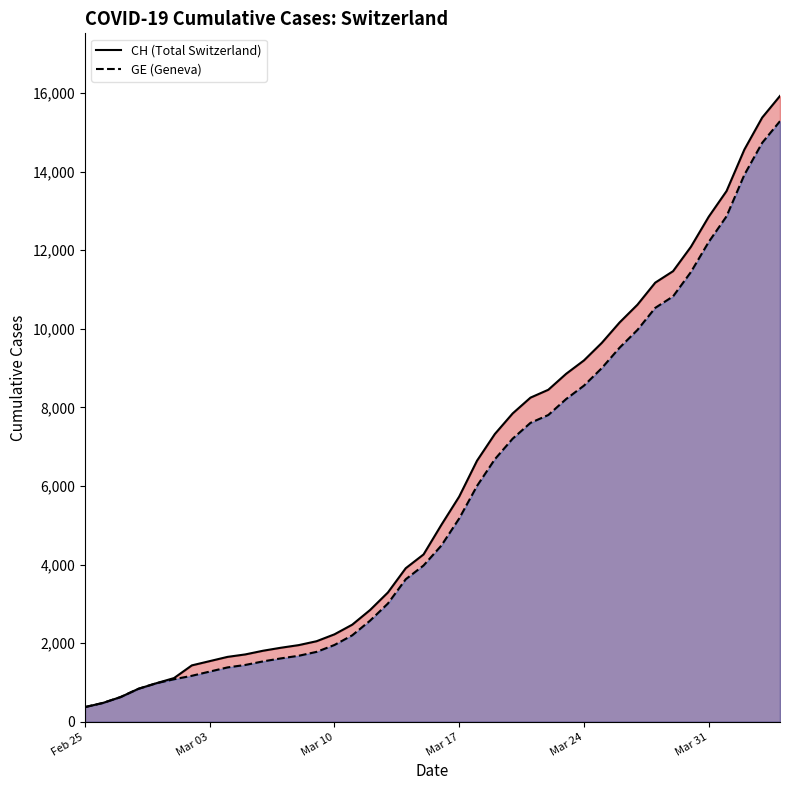

True or false: GE and CH cross at least once.

False